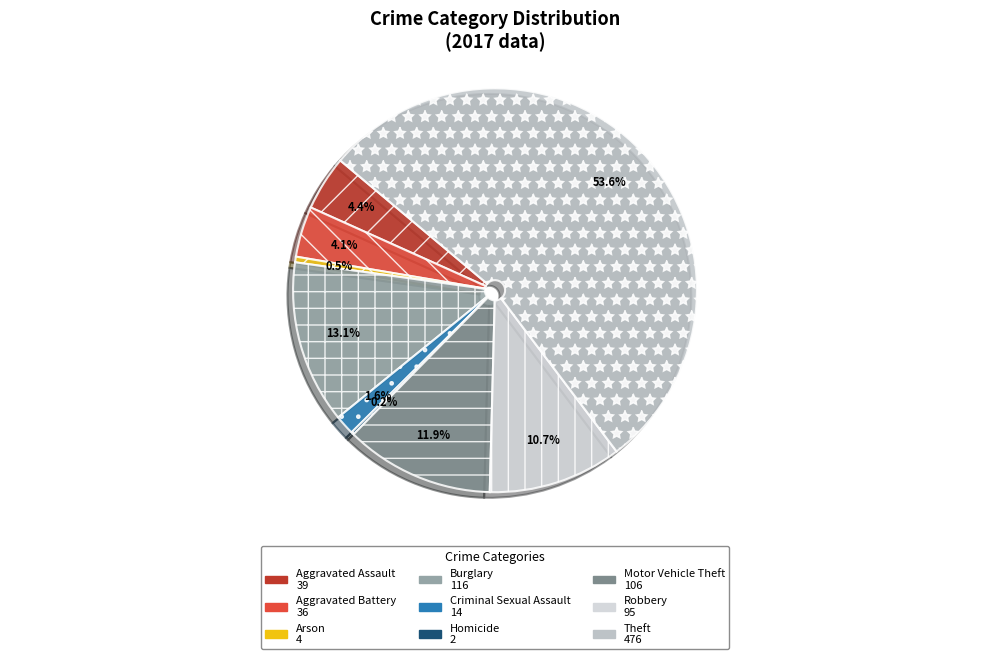

How many segments does this pie chart have?

9